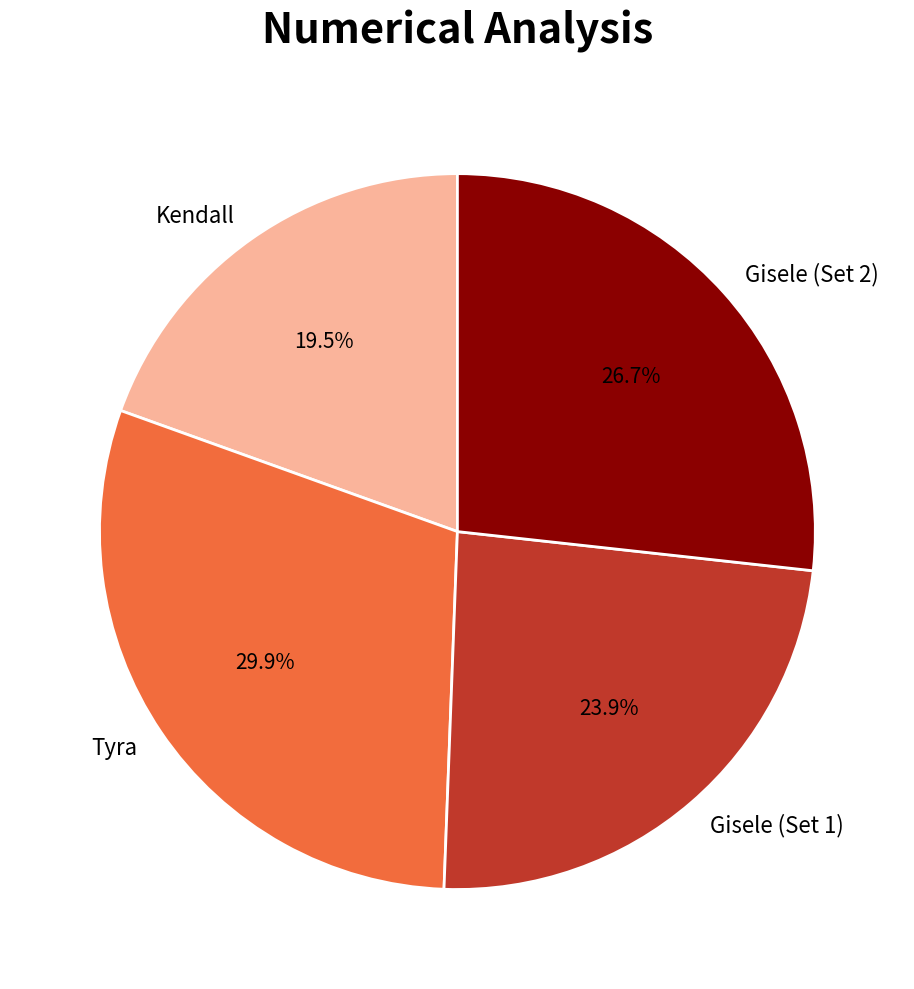

How many slices are in this pie chart?

4